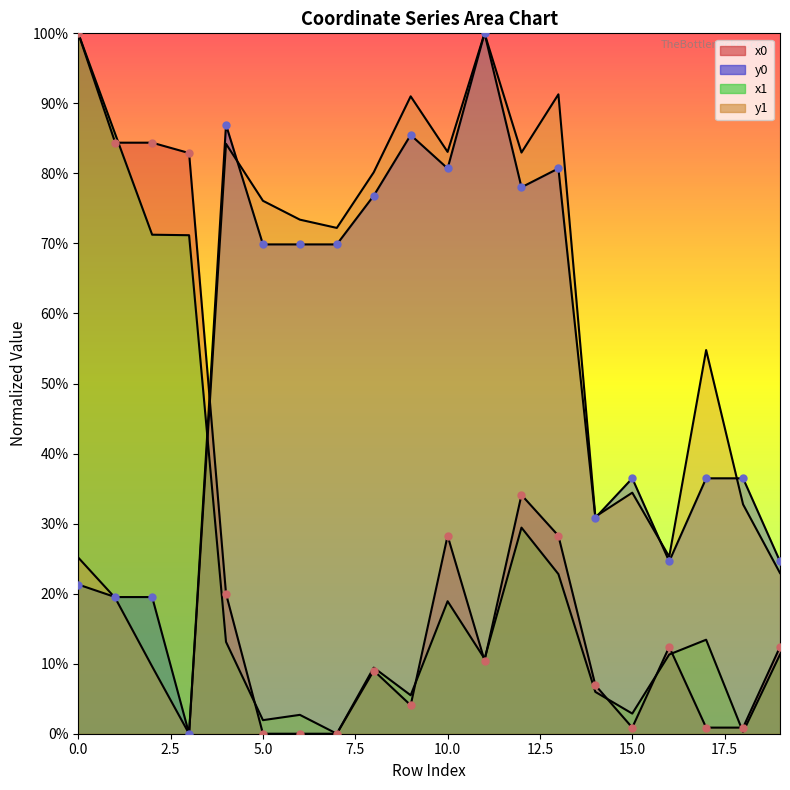

Is the value of x0 at 17 greater than the value of y0 at 8?

No